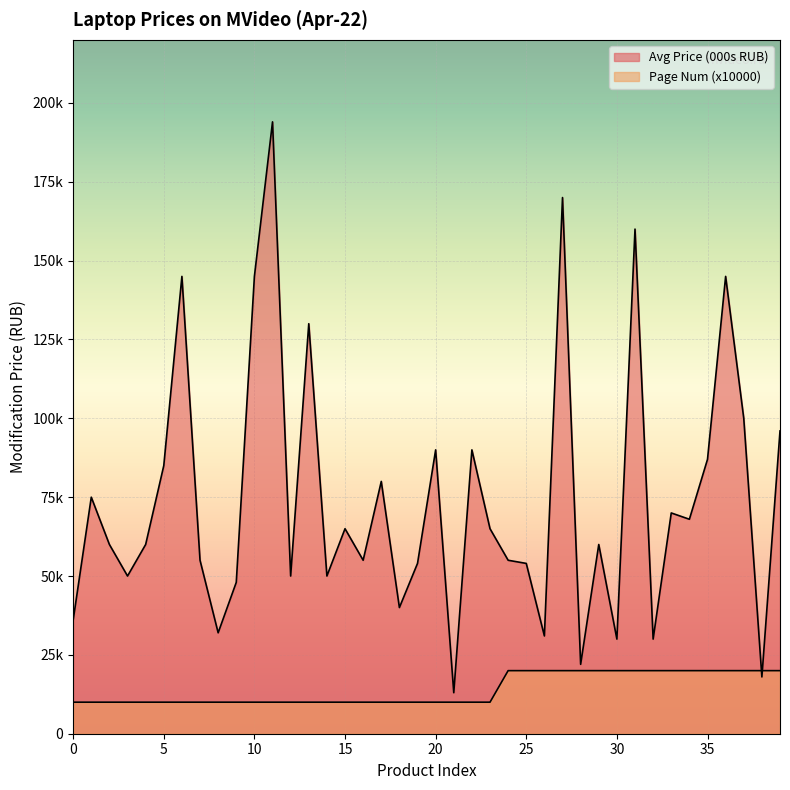

What is the minimum value shown in the chart?

10000